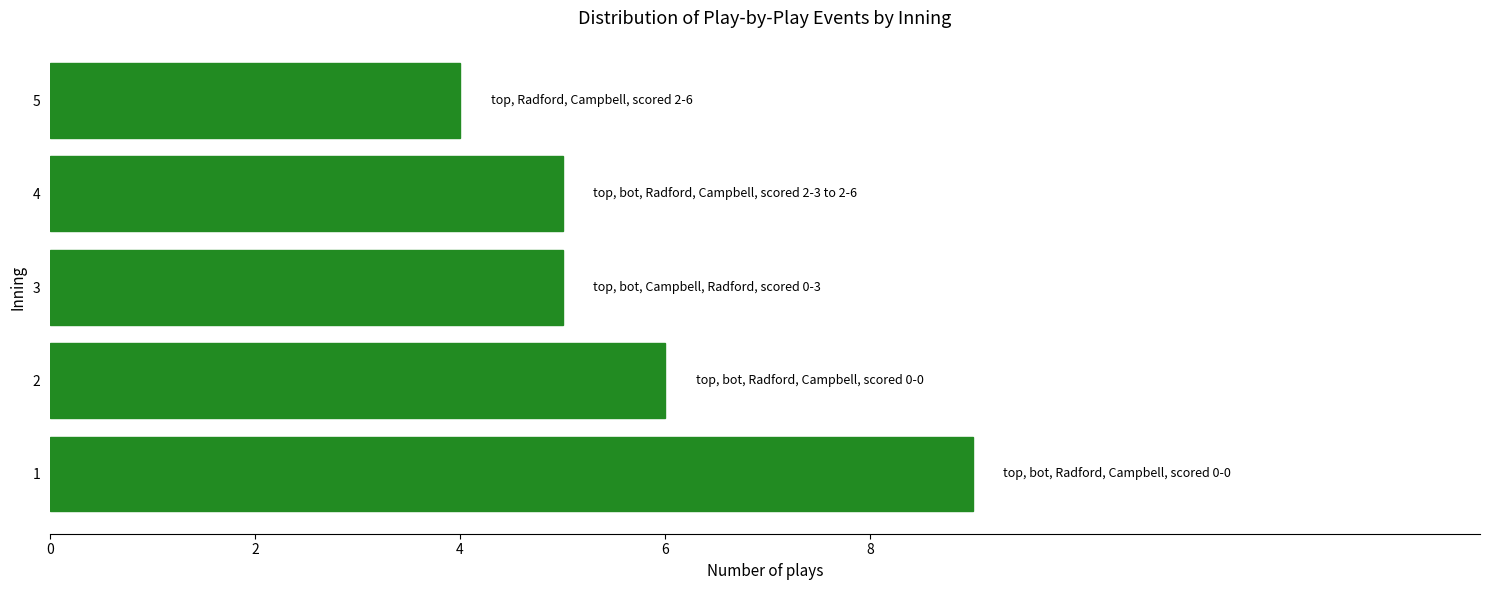

What is the sum of the values at 2 and 3?

11